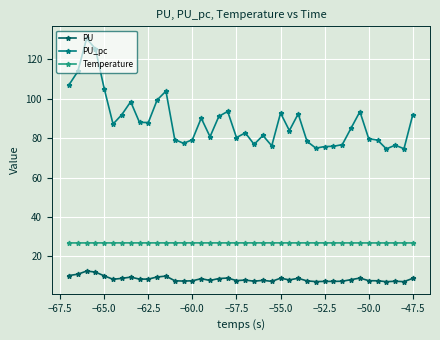

How many distinct data groups are displayed?

3